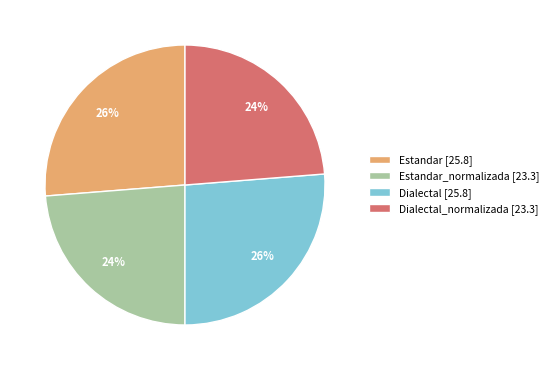

What percentage is the Dialectal_normalizada [23.3] slice, to the nearest percent?

24%